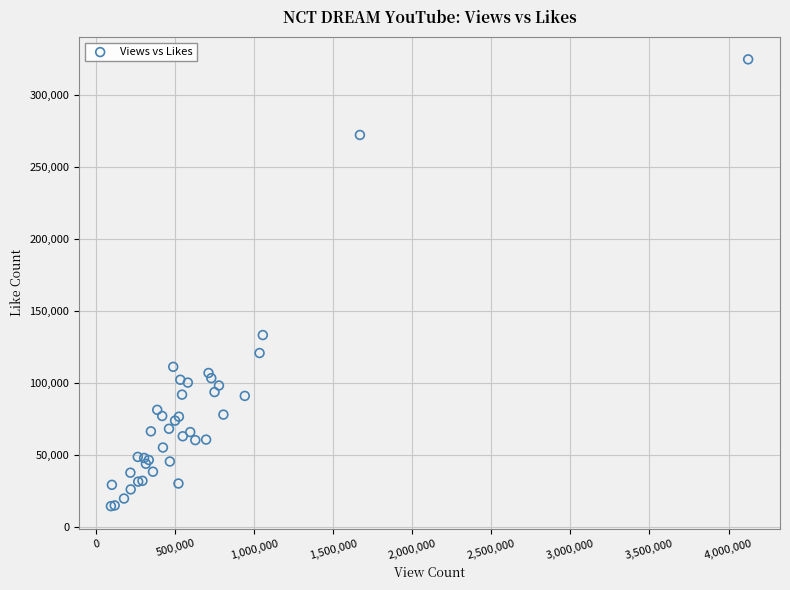

What Y value in the scatter plot is closest to 169793?

133459